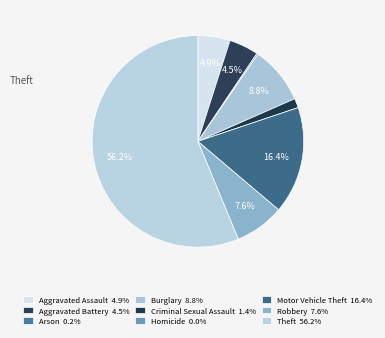

Is it true that Arson is 8% of the pie?

False